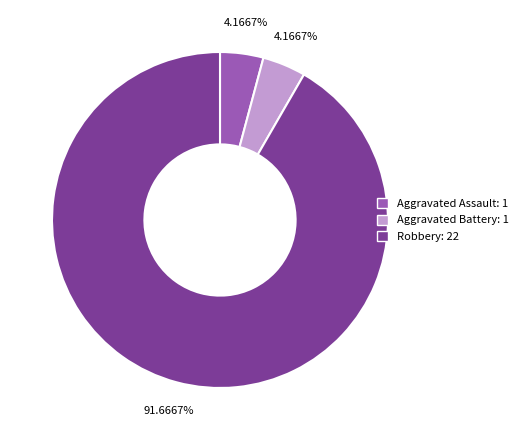

Combined, do Aggravated Battery: 1 and Aggravated Assault: 1 account for over 50%?

No